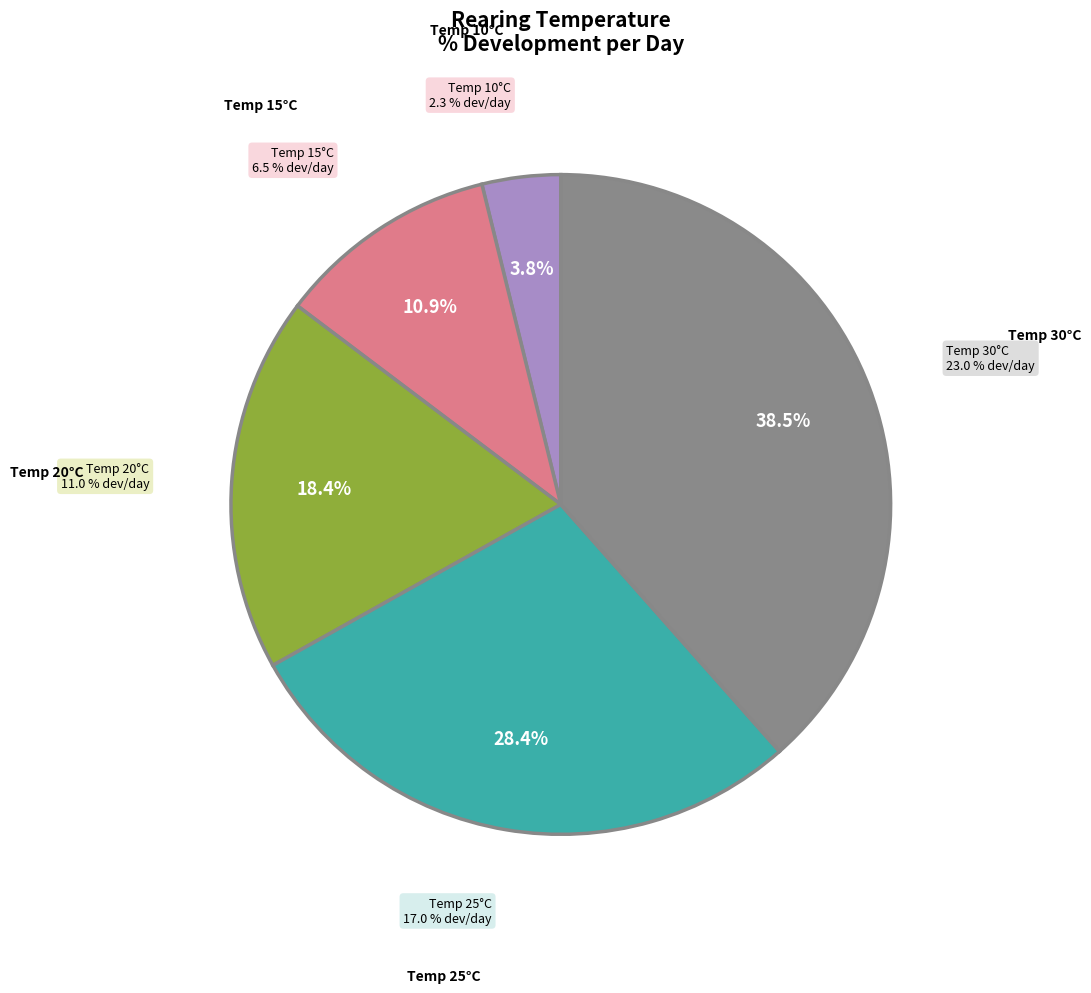

To the nearest percent, what portion does 20 represent?

18%